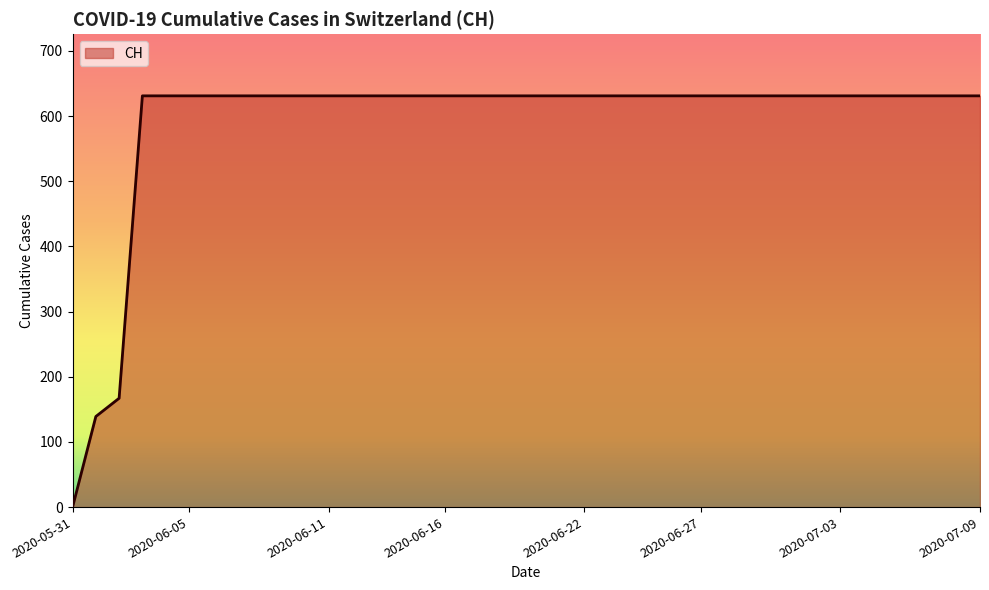

What is the difference between the maximum and minimum values?

631